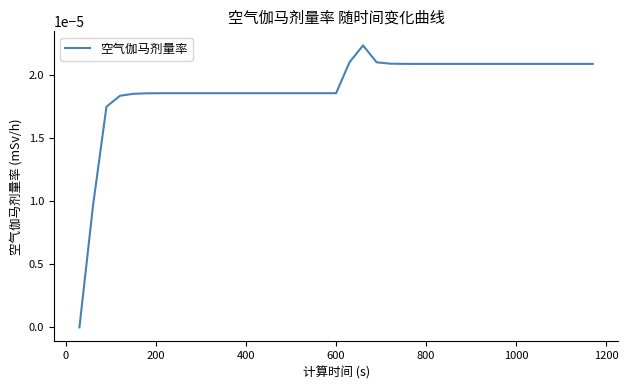

Does the chart display data point markers on the line(s)?

No